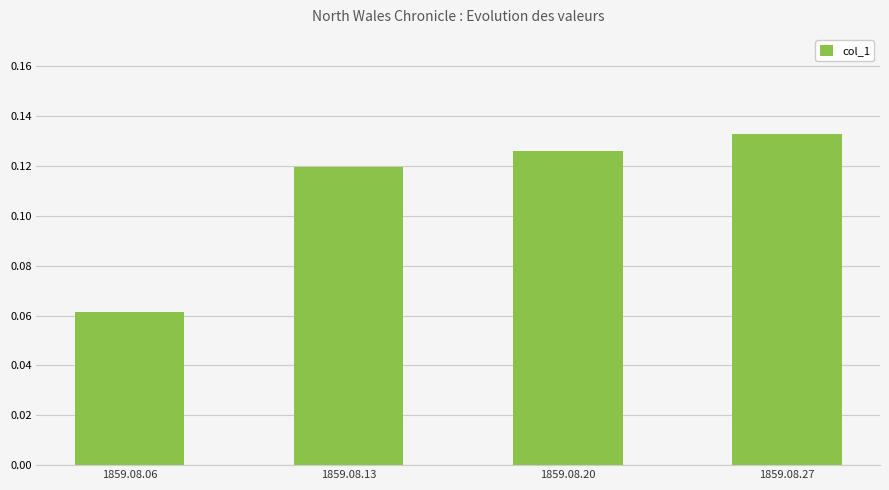

How many distinct data groups are displayed?

1